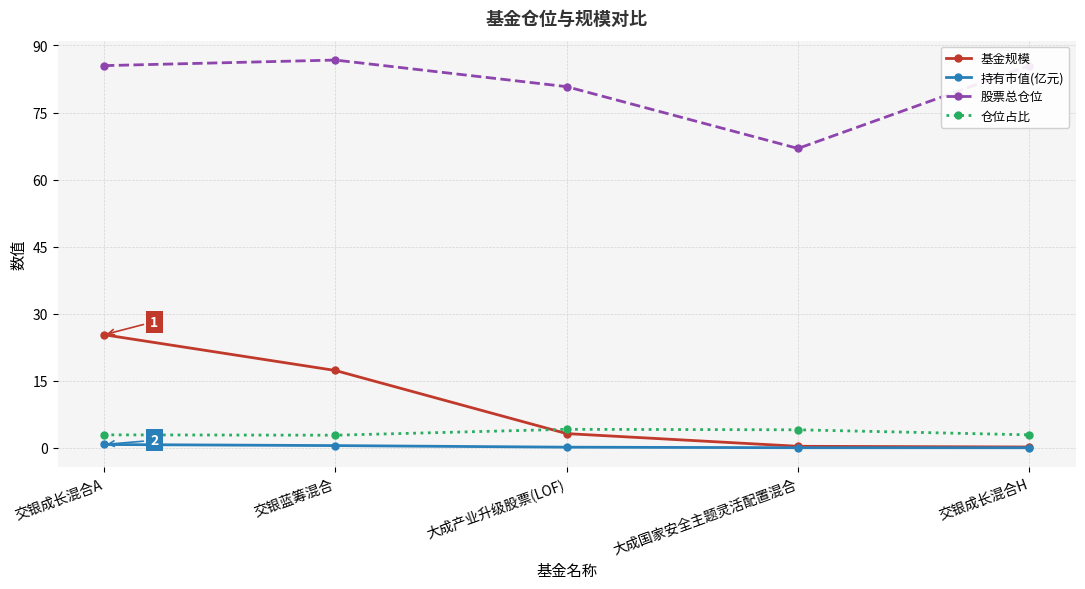

The 股票总仓位 series shows 28.7 at 大成产业升级股票(LOF). True or false?

False